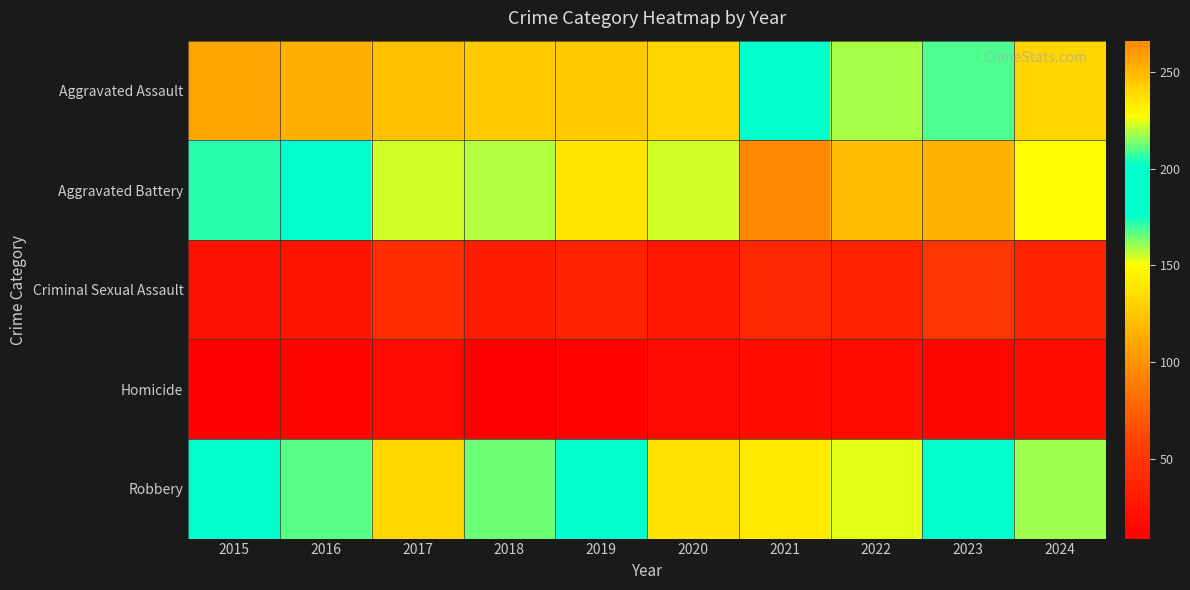

Reading left to right, what are all the values shown in this chart?

Aggravated Assault: 2015=110	2016=115	2017=122	2018=127	2019=126	2020=132	2021=191	2022=159	2023=168	2024=240
Aggravated Battery: 2015=172	2016=194	2017=222	2018=219	2019=235	2020=222	2021=266	2022=248	2023=251	2024=228
Criminal Sexual Assault: 2015=23	2016=25	2017=44	2018=32	2019=37	2020=28	2021=40	2022=37	2023=51	2024=37
Homicide: 2015=10	2016=13	2017=17	2018=9	2019=12	2020=18	2021=20	2022=21	2023=15	2024=20
Robbery: 2015=197	2016=210	2017=239	2018=165	2019=176	2020=138	2021=141	2022=153	2023=190	2024=160